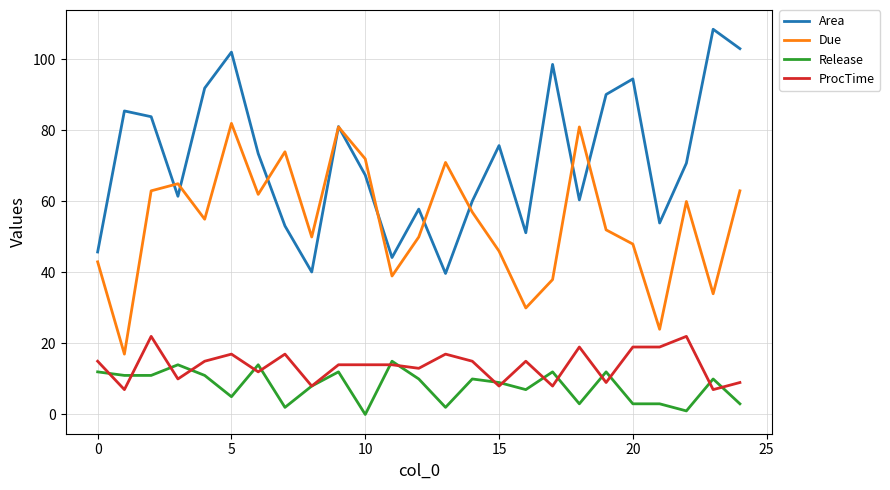

List the series in order of their peak value, lowest first.

Release, ProcTime, Due, Area